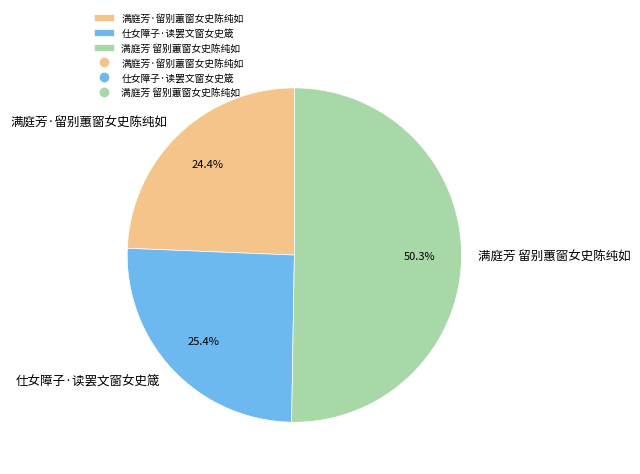

What is the smallest slice in the pie chart?

满庭芳·留别蕙窗女史陈纯如